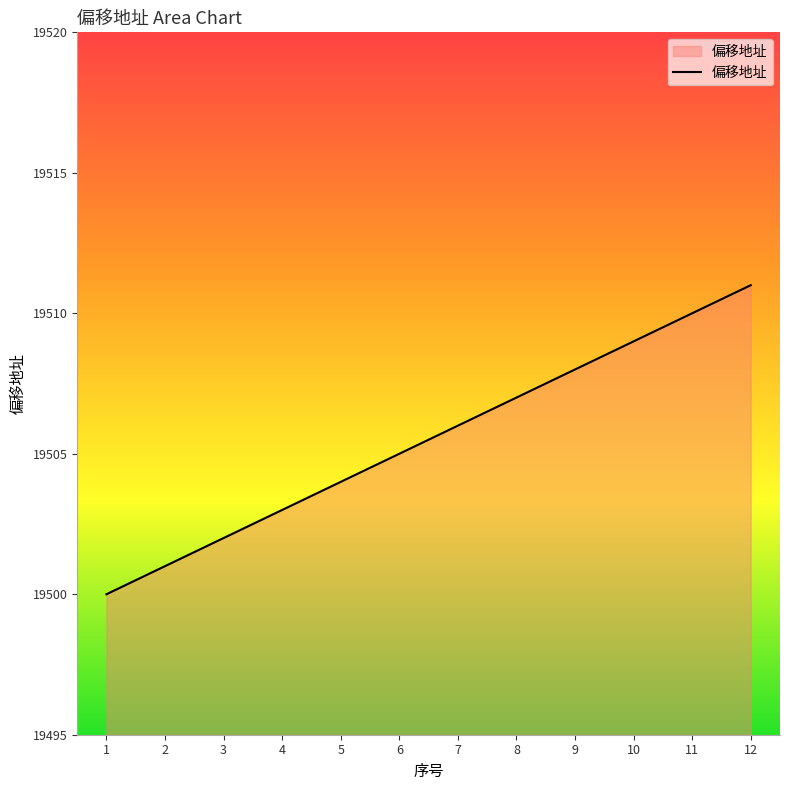

What is the ratio of the value at 4 to the value at 5?

1.0